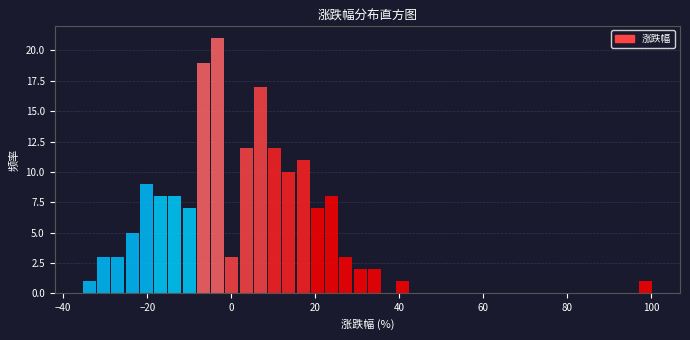

Read against the x-axis, roughly where is the centre of the tallest bar?

-4